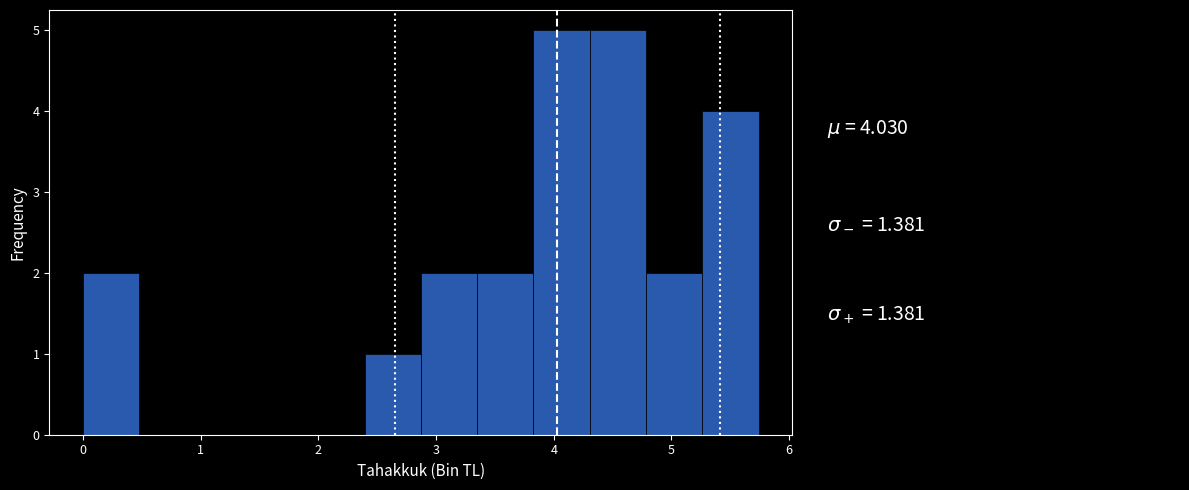

How tall is the bar that spans 3.3 to 3.8 on the x-axis? Neither the bar edges nor the heights are printed on the chart, so give them approximately, as read against the axes.

2